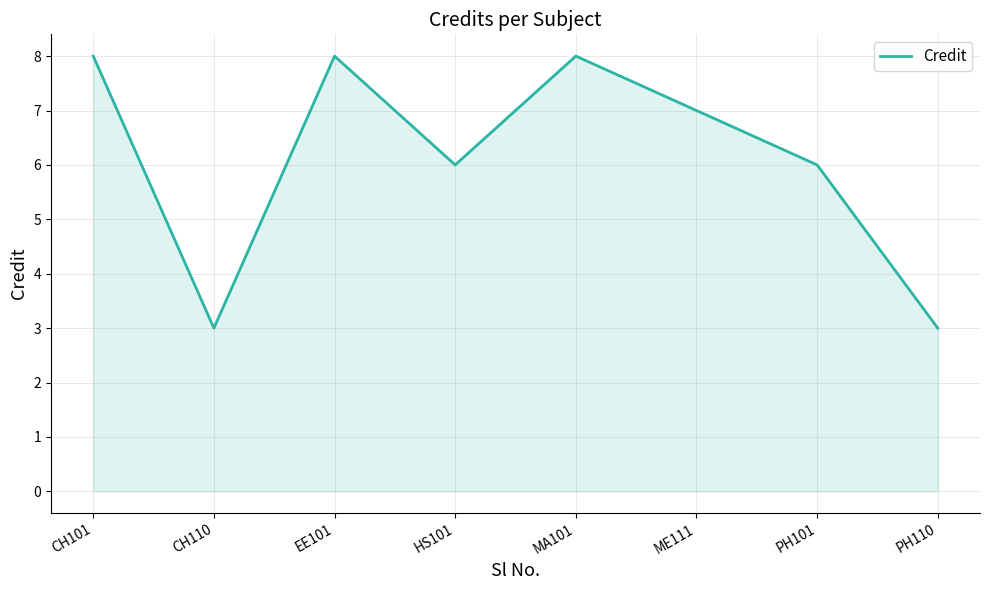

What position from the left is EE101?

3